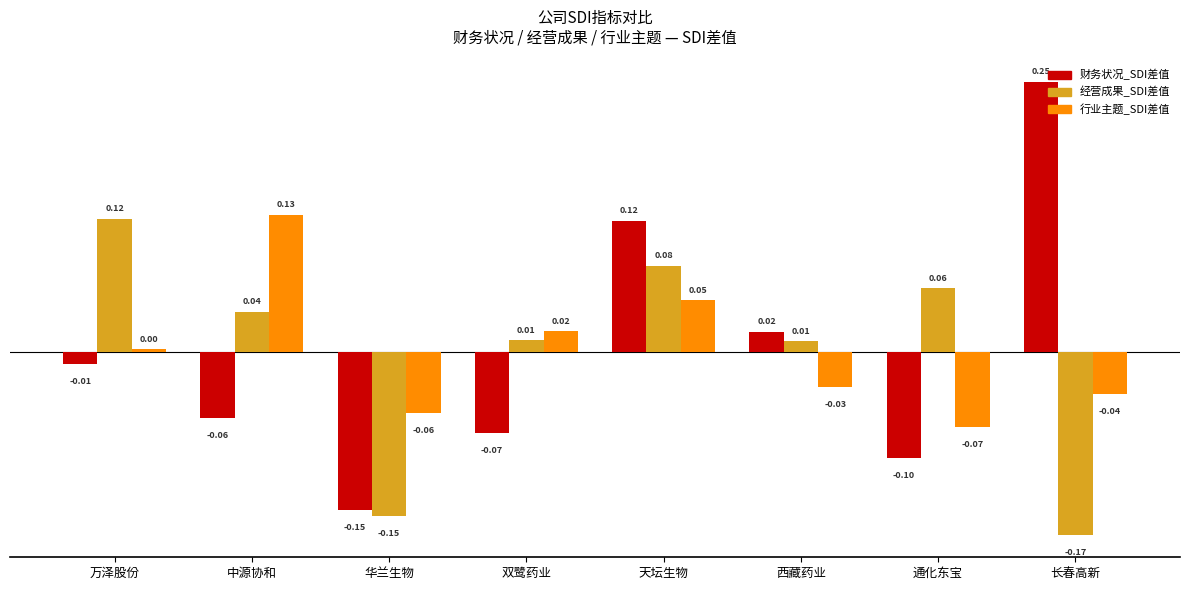

Rank the series at 中源协和 from highest to lowest value.

行业主题_SDI差值, 经营成果_SDI差值, 财务状况_SDI差值